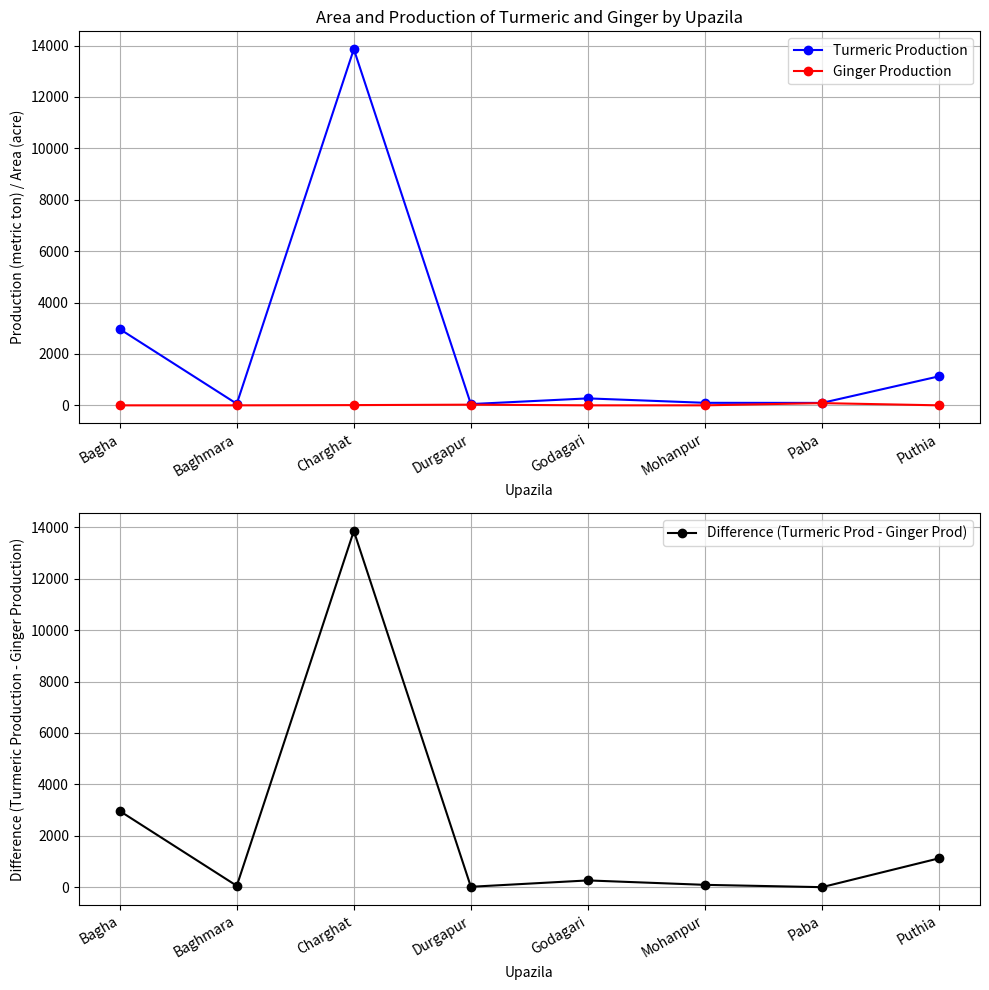

What is the average value of the Difference (Turmeric Prod - Ginger Prod) series?

2301